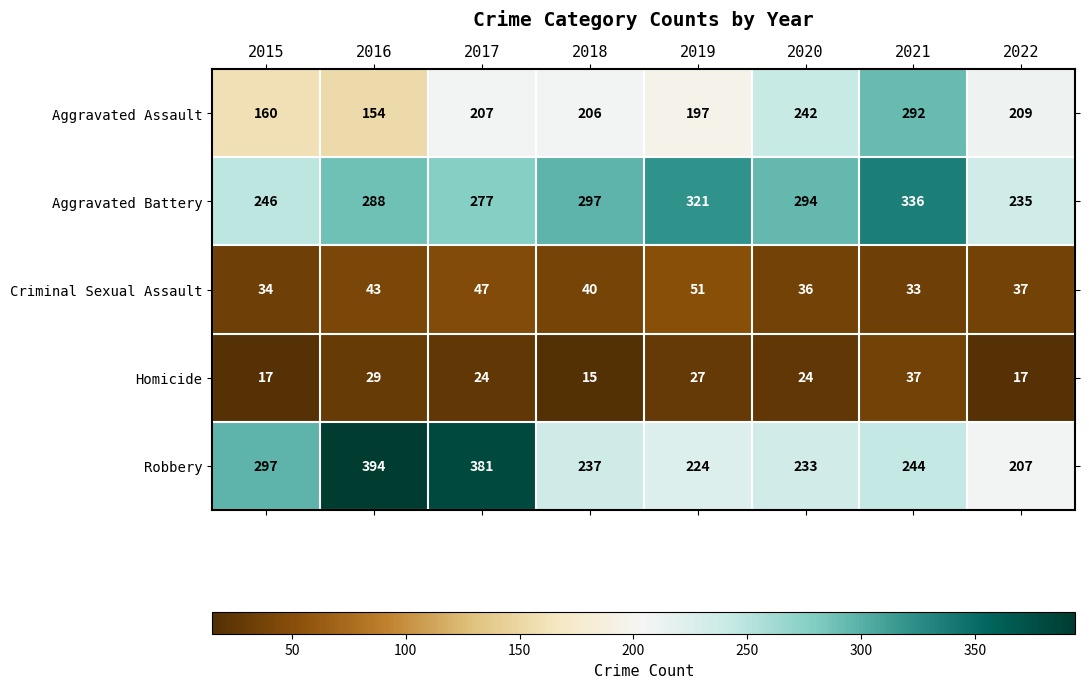

What is the difference between the highest and lowest values at 2020?

270